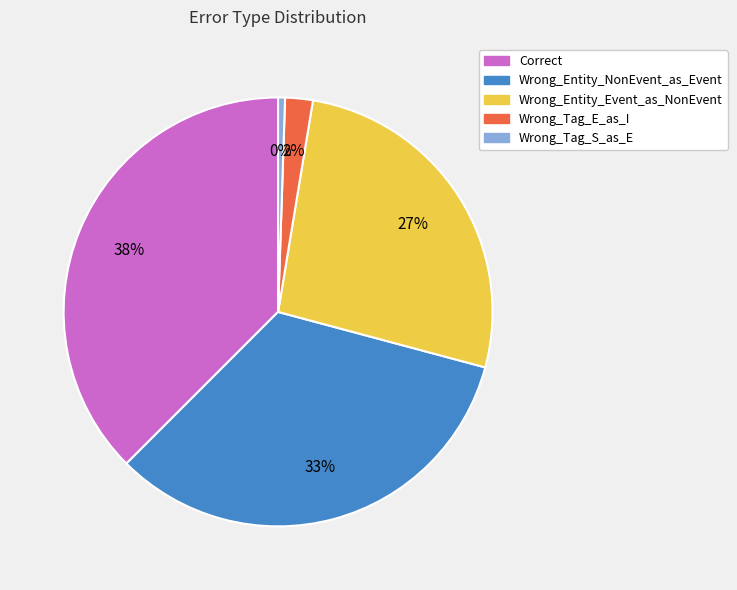

Combined, do Wrong_Tag_E_as_I and Correct account for over 50%?

No